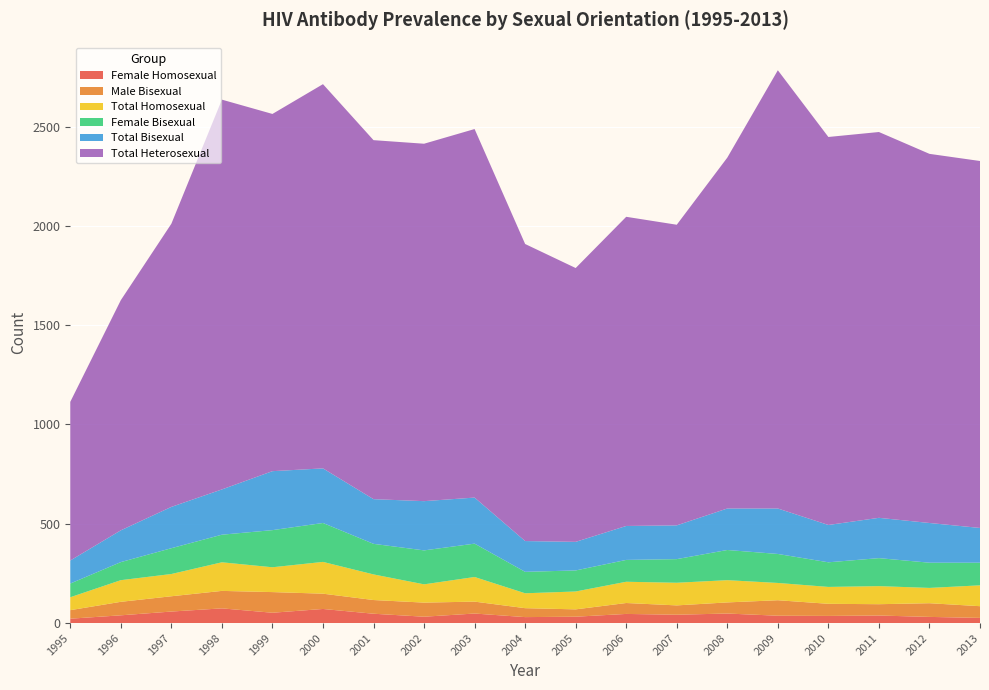

Reading right to left, transcribe all the data shown in this chart.

Total Heterosexual: 2013=1848	2012=1859	2011=1943	2010=1954	2009=2207	2008=1767	2007=1514	2006=1557	2005=1379	2004=1496	2003=1856	2002=1800	2001=1808	2000=1935	1999=1799	1998=1963	1997=1426	1996=1159	1995=799
Female Bisexual: 2013=114	2012=127	2011=141	2010=124	2009=146	2008=152	2007=119	2006=110	2005=106	2004=108	2003=168	2002=171	2001=154	2000=196	1999=187	1998=139	1997=130	1996=91	1995=69
Female Homosexual: 2013=26	2012=31	2011=38	2010=36	2009=37	2008=48	2007=42	2006=46	2005=32	2004=30	2003=48	2002=32	2001=47	2000=71	1999=52	1998=74	1997=58	1996=39	1995=22
Total Homosexual: 2013=105	2012=77	2011=91	2010=85	2009=87	2008=112	2007=114	2006=107	2005=90	2004=75	2003=124	2002=92	2001=129	2000=160	1999=125	1998=144	1997=112	1996=109	1995=65
Male Bisexual: 2013=59	2012=69	2011=57	2010=61	2009=78	2008=56	2007=47	2006=55	2005=37	2004=45	2003=60	2002=71	2001=69	2000=77	1999=104	1998=88	1997=77	1996=68	1995=43
Total Bisexual: 2013=175	2012=200	2011=203	2010=188	2009=229	2008=209	2007=170	2006=171	2005=144	2004=155	2003=232	2002=248	2001=225	2000=275	1999=297	1998=228	1997=208	1996=160	1995=116